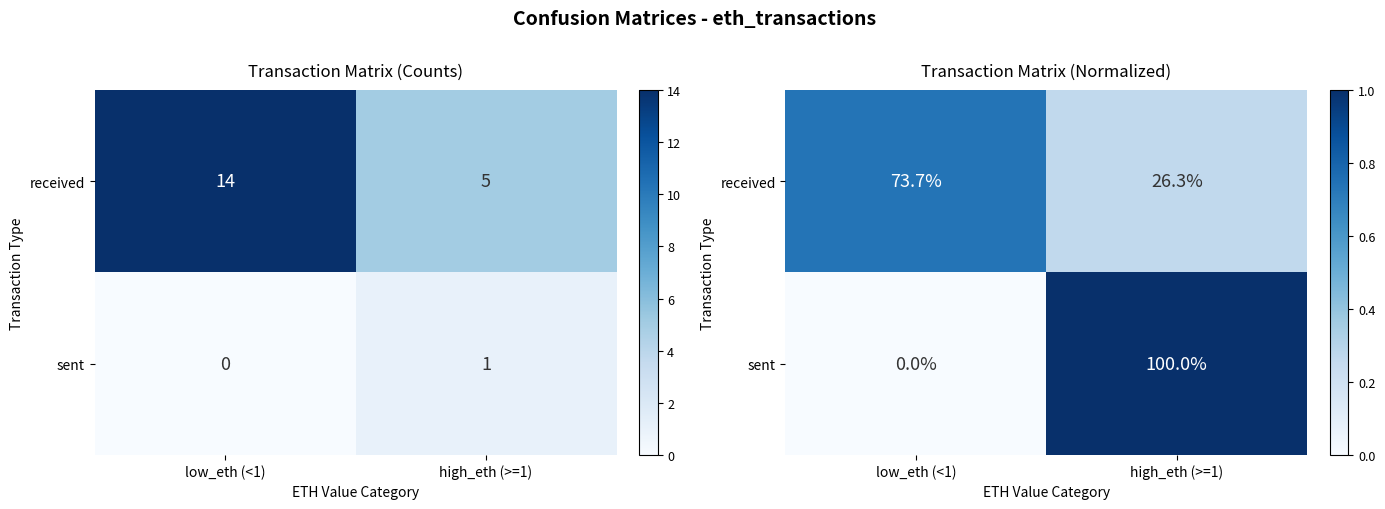

At which category is the sum across all series the highest?

high_eth (>=1)